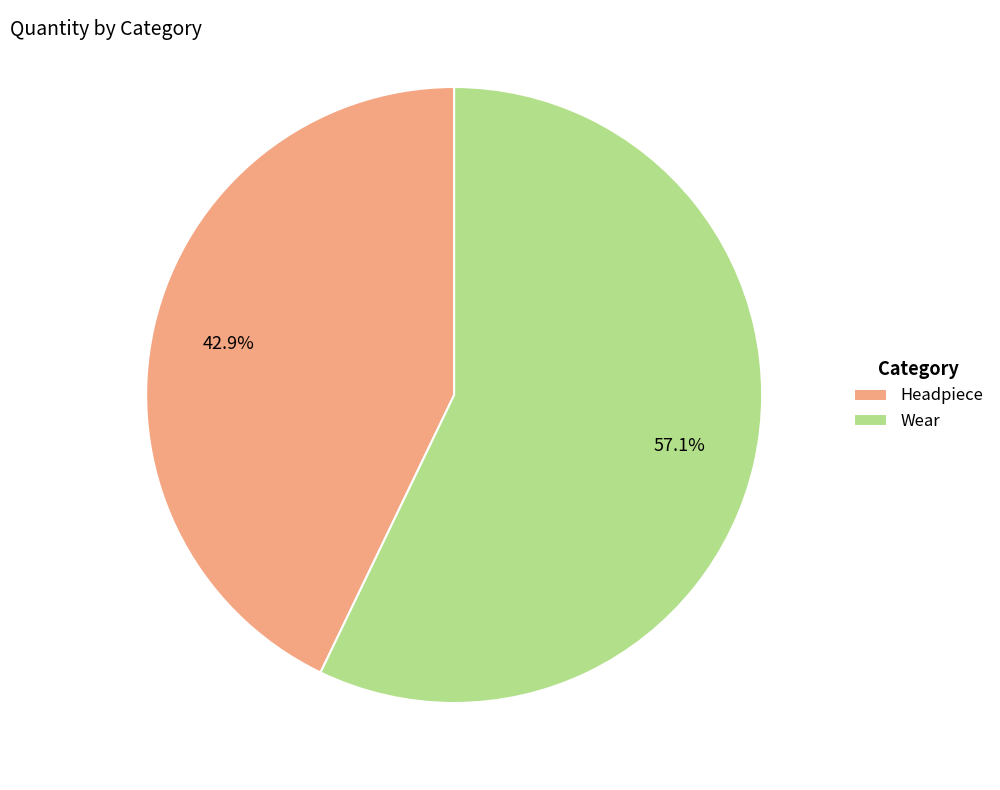

To the nearest percent, what is the difference between the largest and smallest slice percentages?

14%